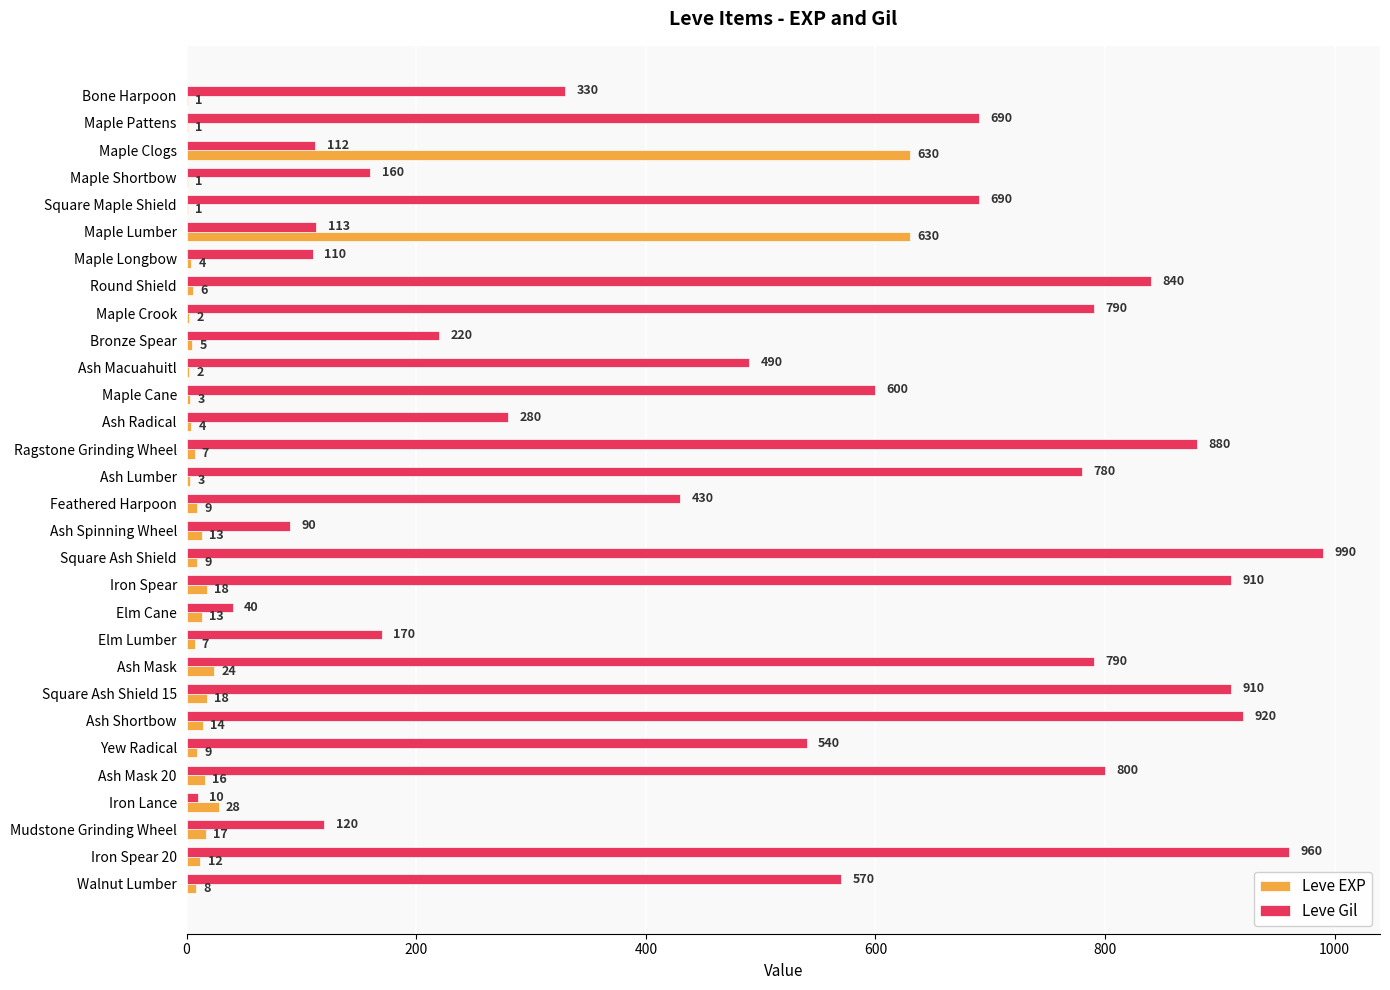

What is the total value across all series at Round Shield?

846